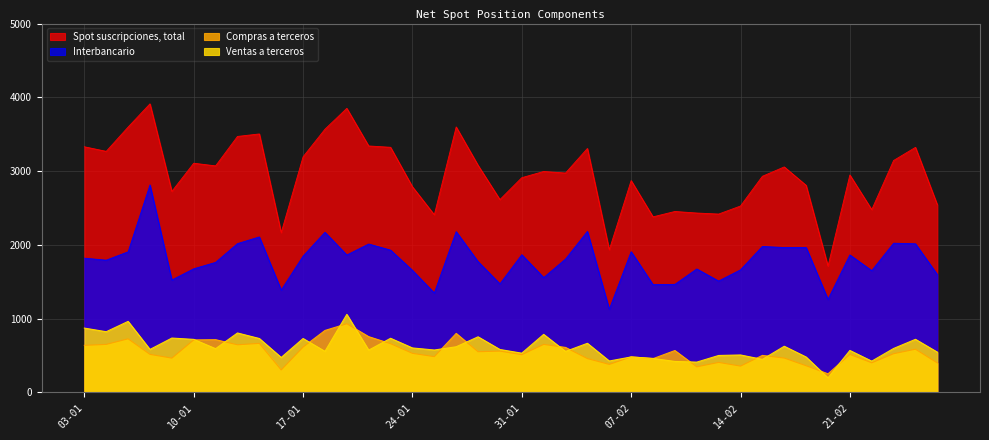

True or false: Spot suscripciones, total has more than 1 points higher than both neighbors.

True